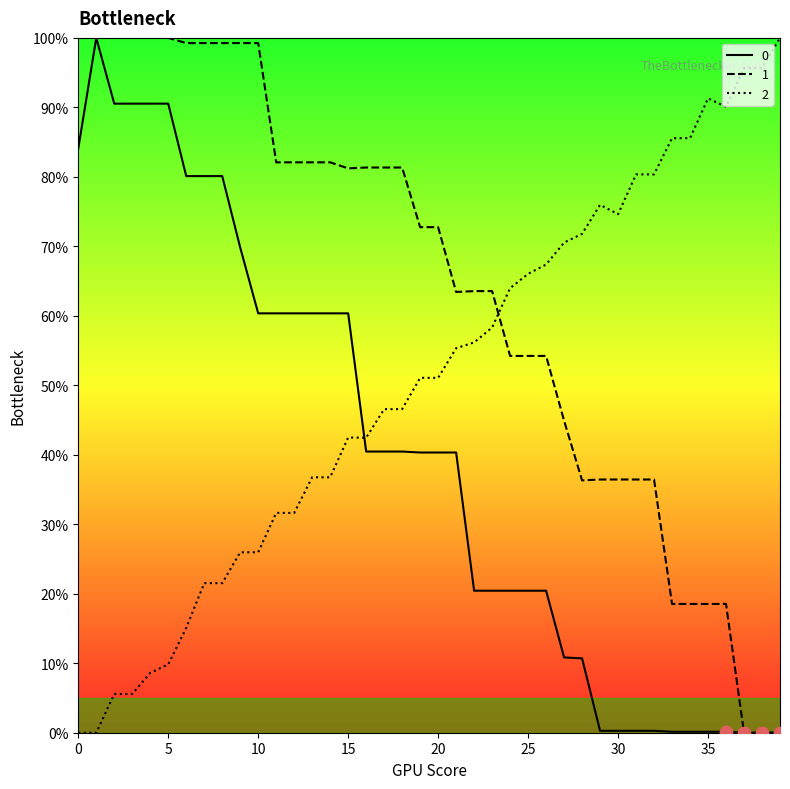

What are all the series names shown in the legend?

0, 1, 2